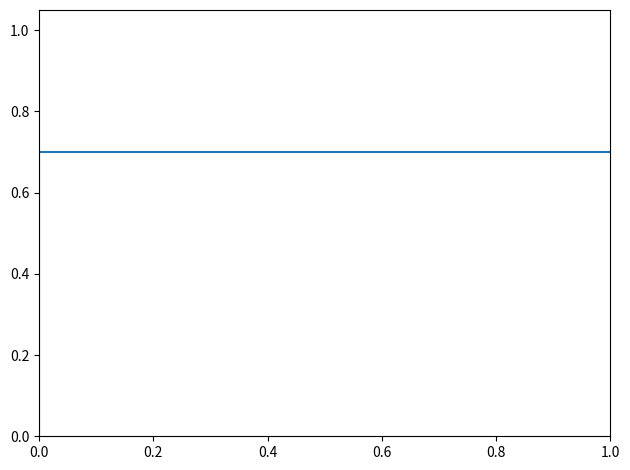

What is the difference between the maximum and minimum values?

0.7